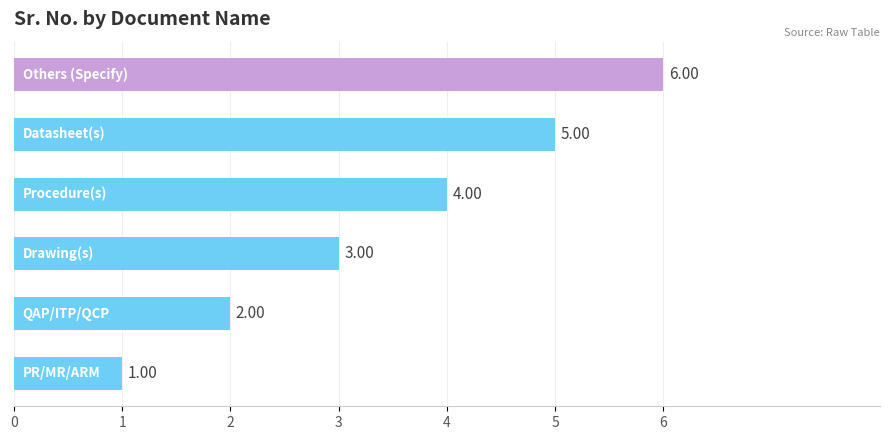

What is the sum of all values?

21